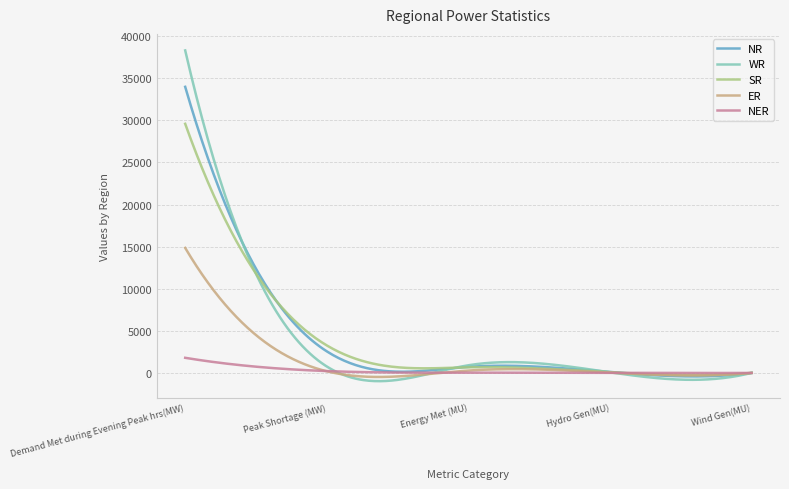

Which series has the largest range (max minus min)?

WR